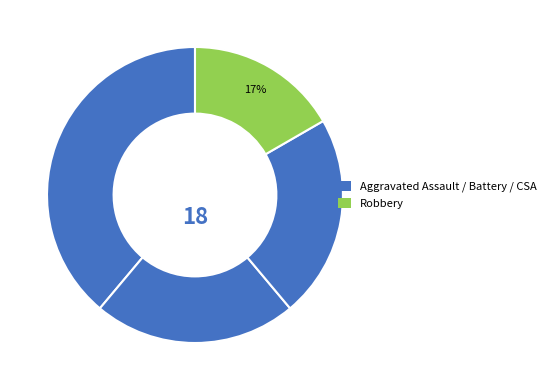

How many slices are in this pie chart?

4